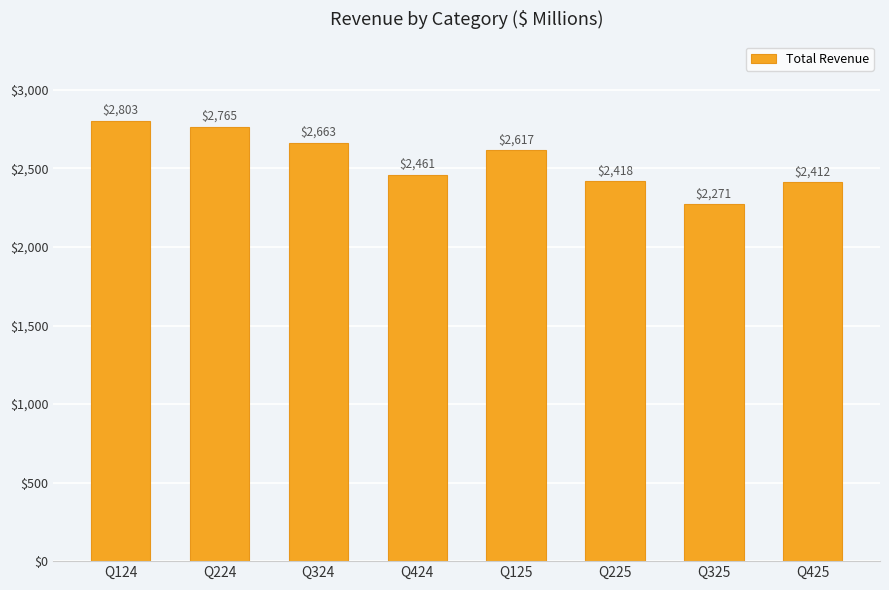

Reading right to left, list all the values displayed in this chart.

2412	2271	2418	2617	2461	2663	2765	2803